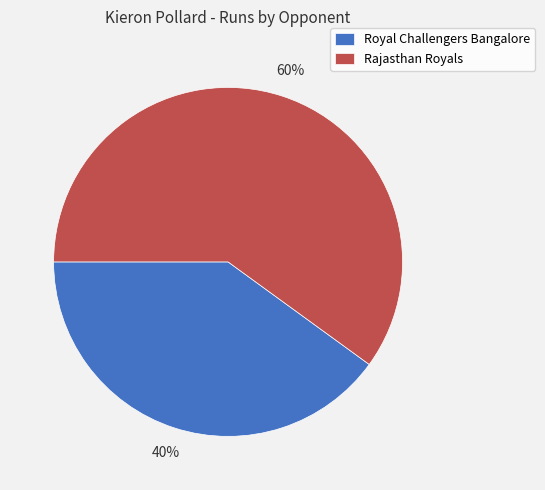

What is the majority slice?

Rajasthan Royals